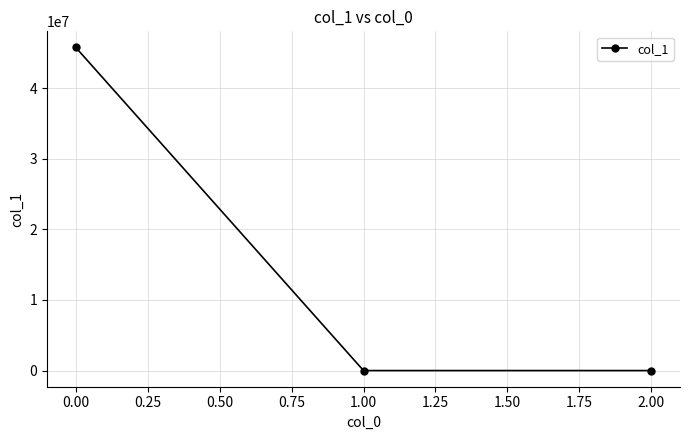

What is the difference between the maximum and minimum values?

45775424.4